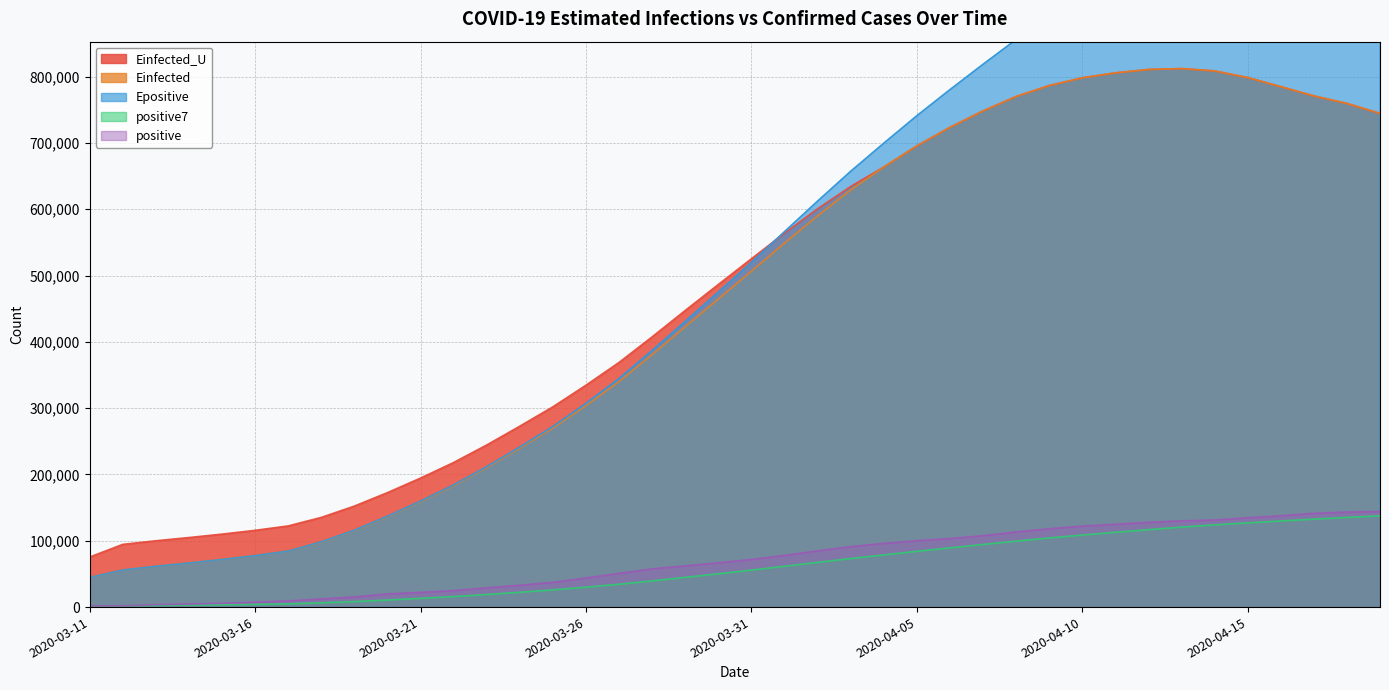

Which category has the lowest value in the positive7 series?

2020-03-11